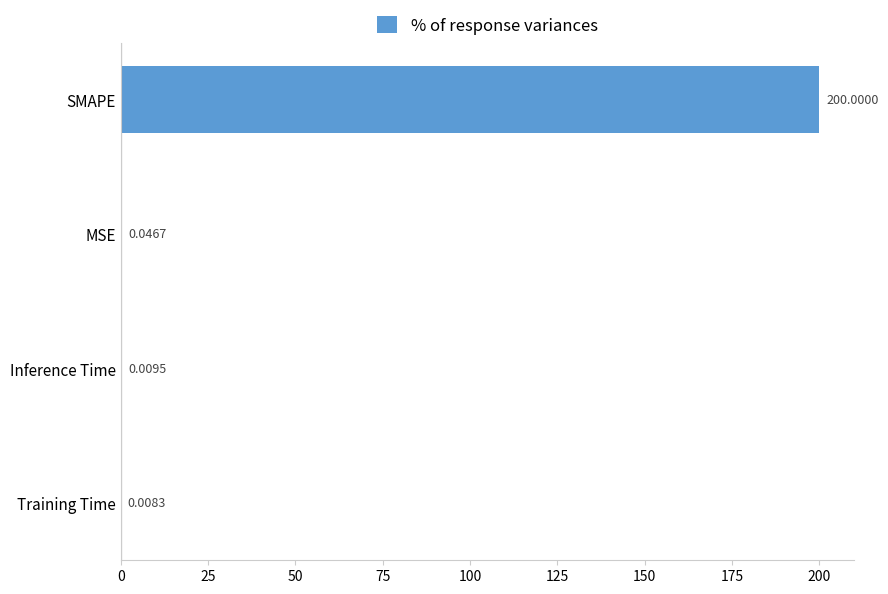

At which label is the value closest to 100?

MSE